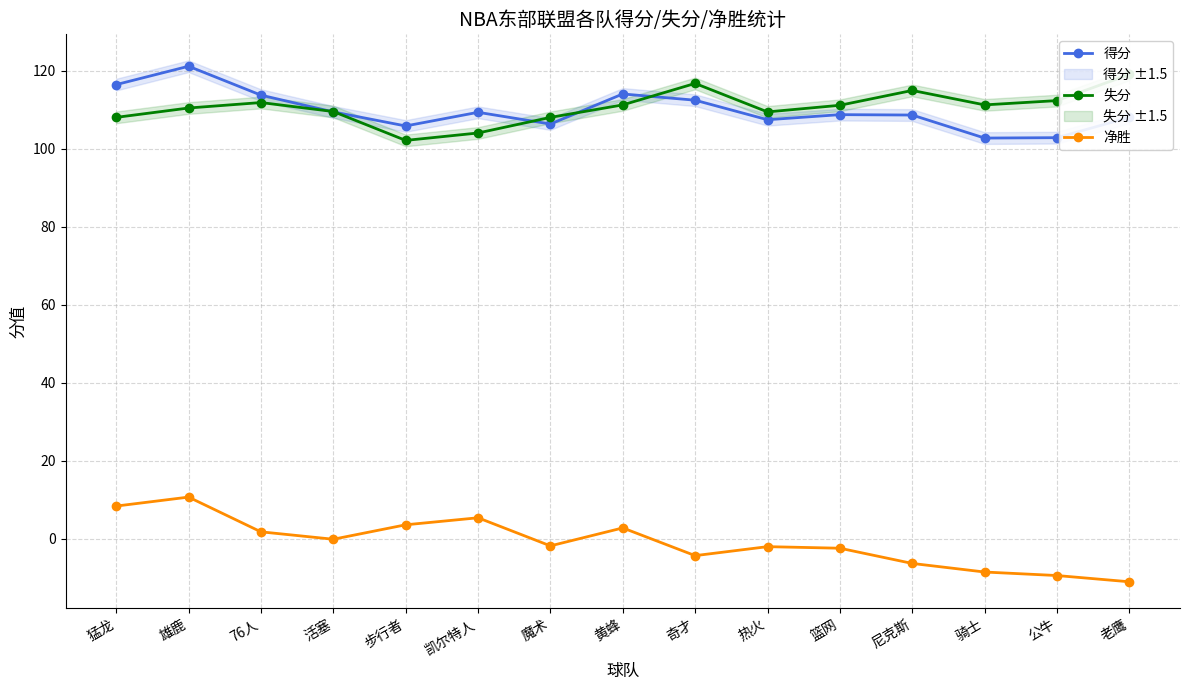

Which series changed the most between 黄蜂 and 奇才?

净胜